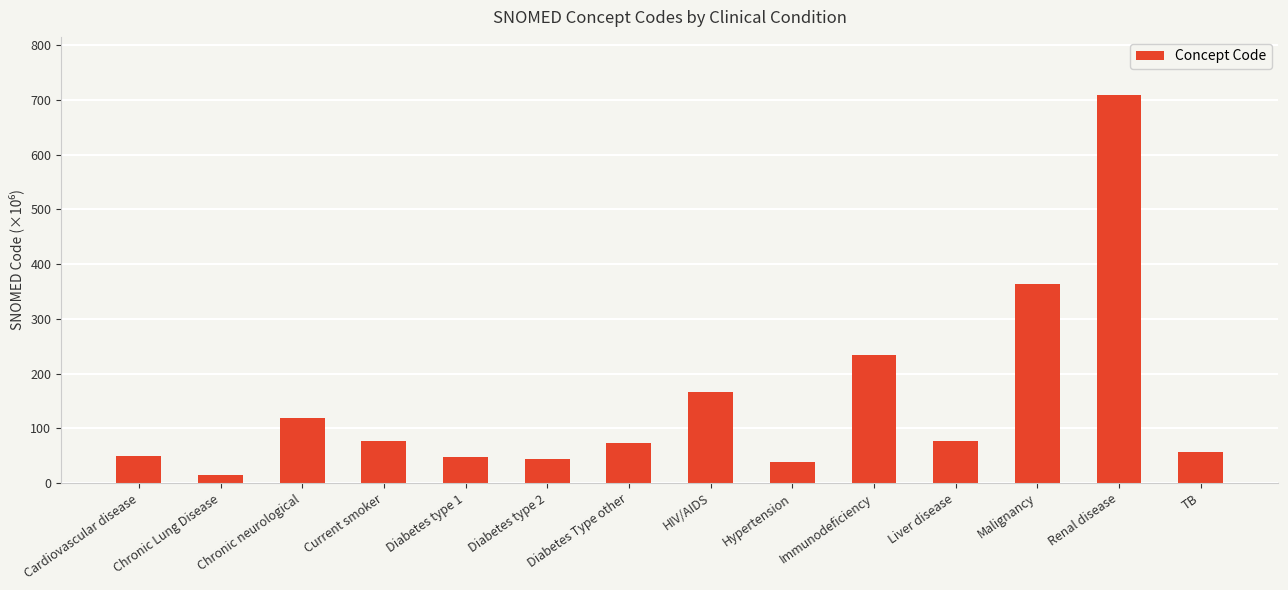

What is the difference between the maximum and second lowest values?

670.7